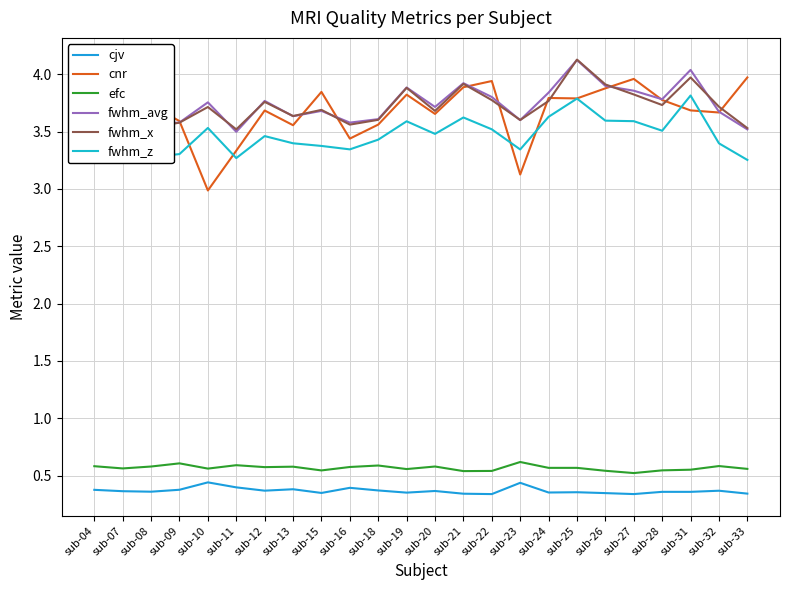

What are all the series names shown in the legend?

cjv, cnr, efc, fwhm_avg, fwhm_x, fwhm_z